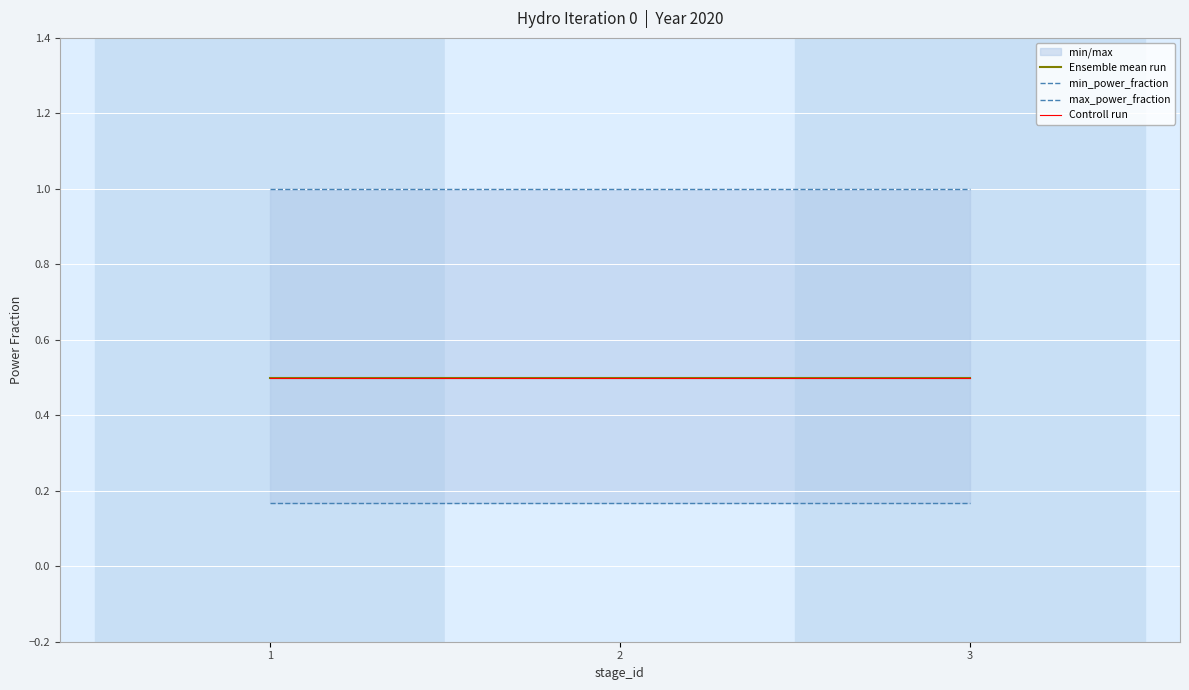

Reading left to right, what are all the values shown in this chart?

Ensemble mean run: 0.5	0.5	0.5
min_power_fraction: 0.2	0.2	0.2
max_power_fraction: 1.0	1.0	1.0
Controll run: 0.5	0.5	0.5